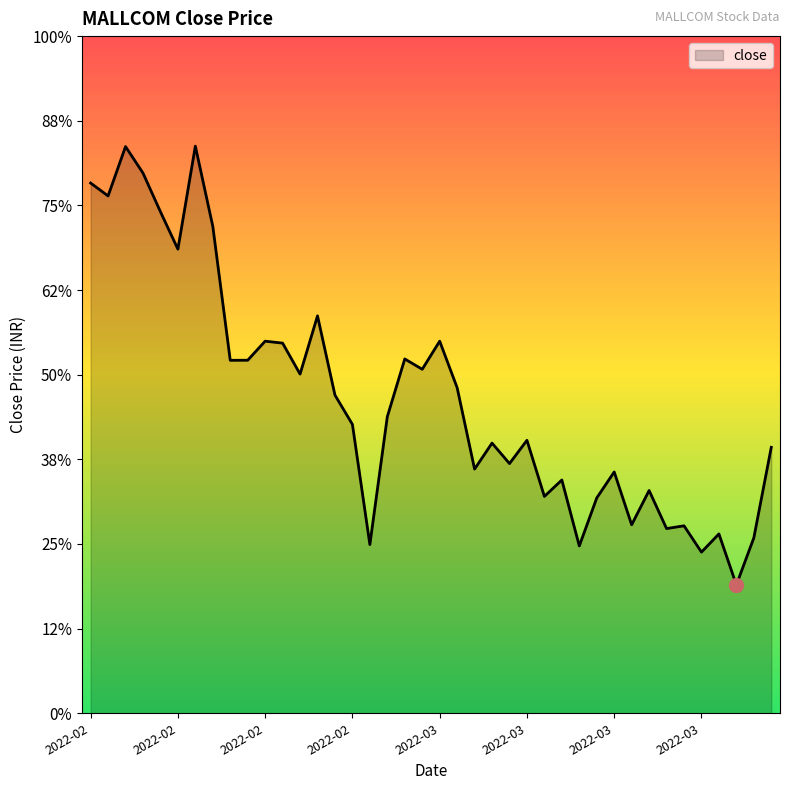

True or false: there are more than 1 points higher than both neighbors.

True